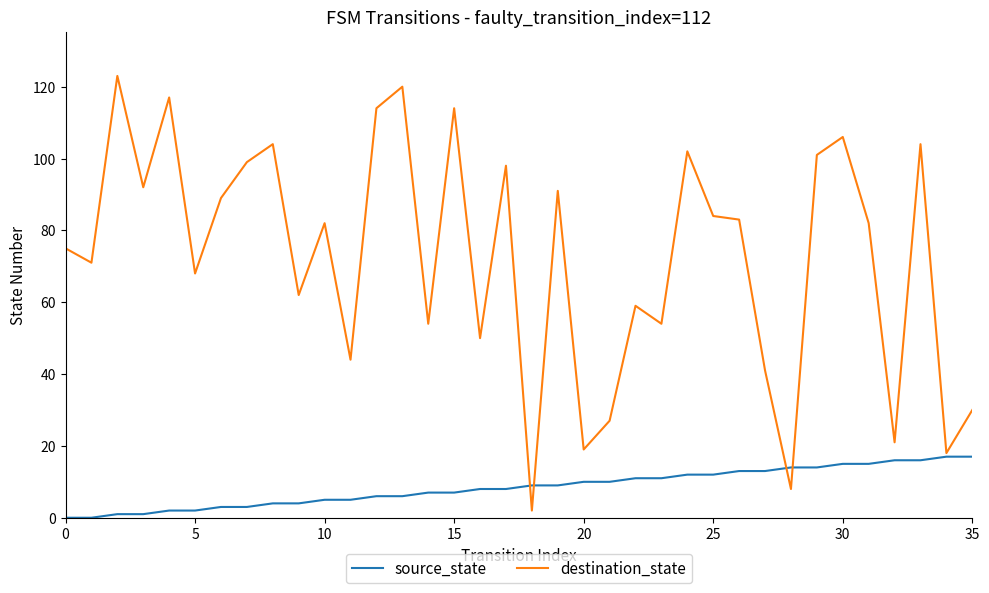

Which series has the largest total across all categories?

destination_state